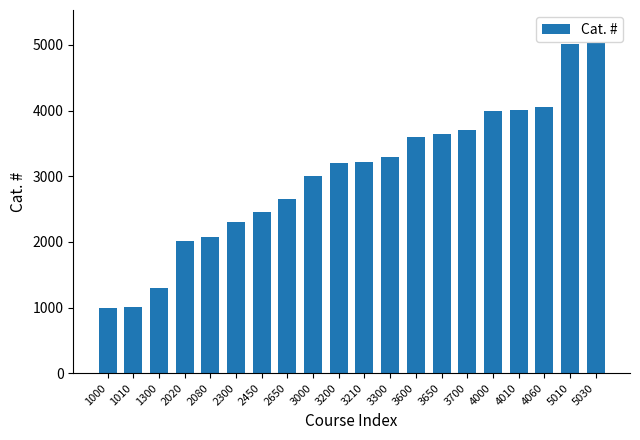

What is the difference between the maximum and minimum values?

4030